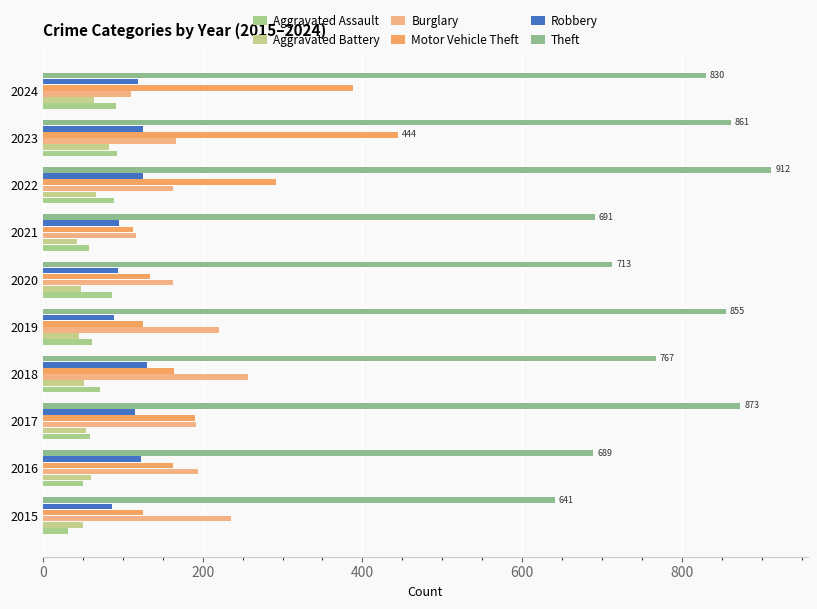

Which series has the largest range (max minus min)?

Motor Vehicle Theft